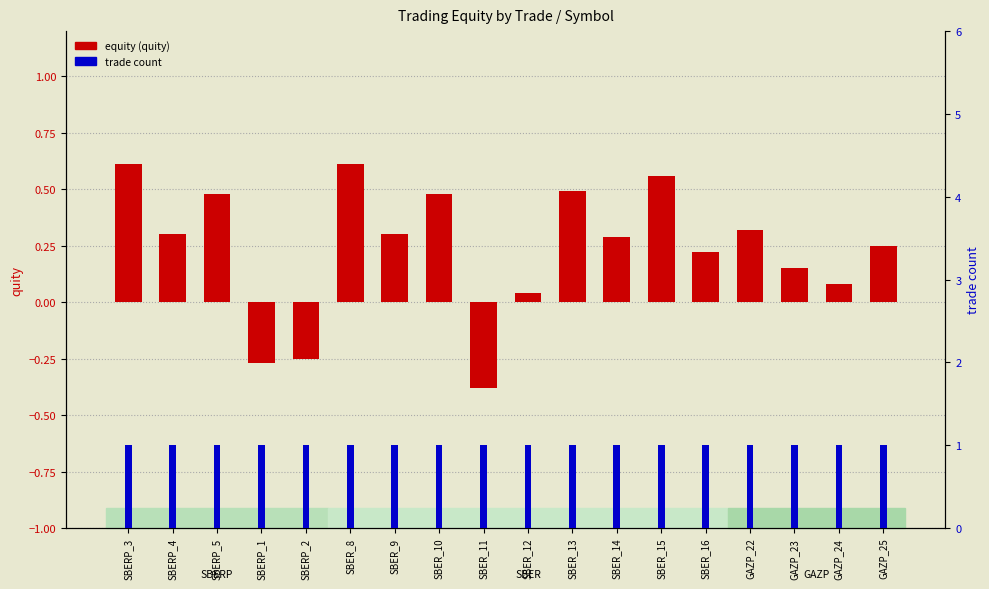

What are all the series names shown in the legend?

equity (quity), trade count